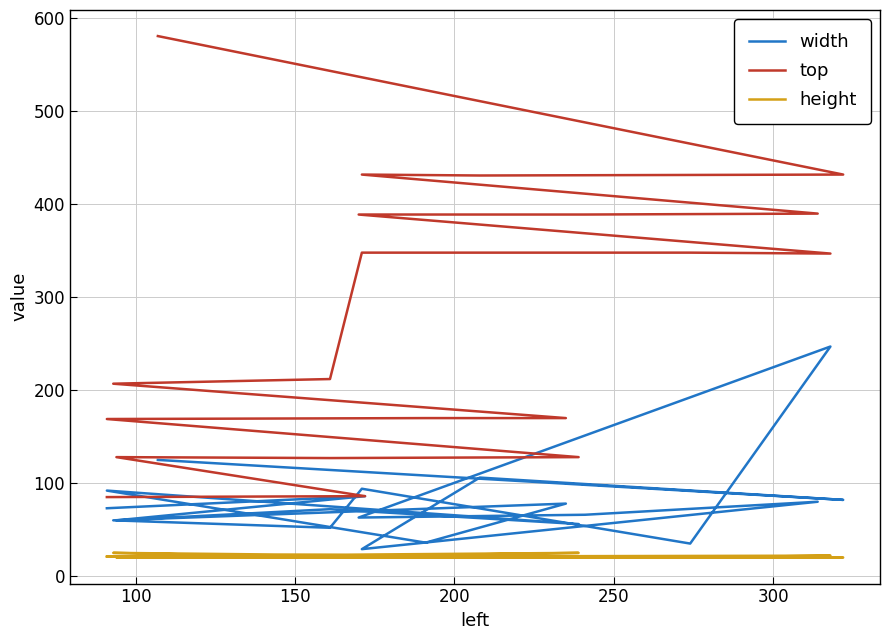

True or false: height and width intersect in this chart.

False